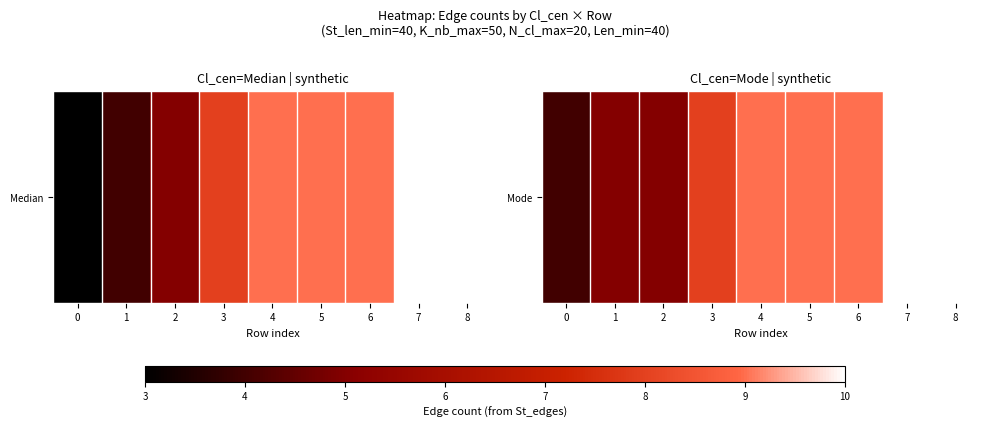

How many values are between 5 and 9?

6